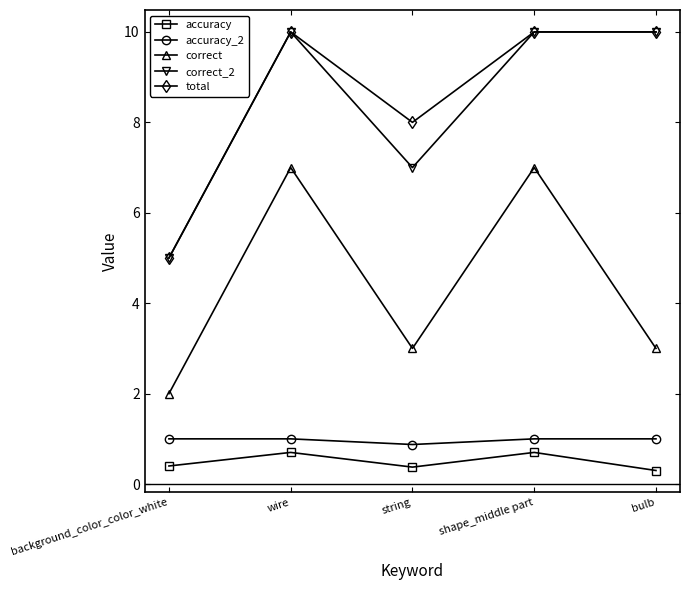

True or false: correct and accuracy_2 intersect in this chart.

False